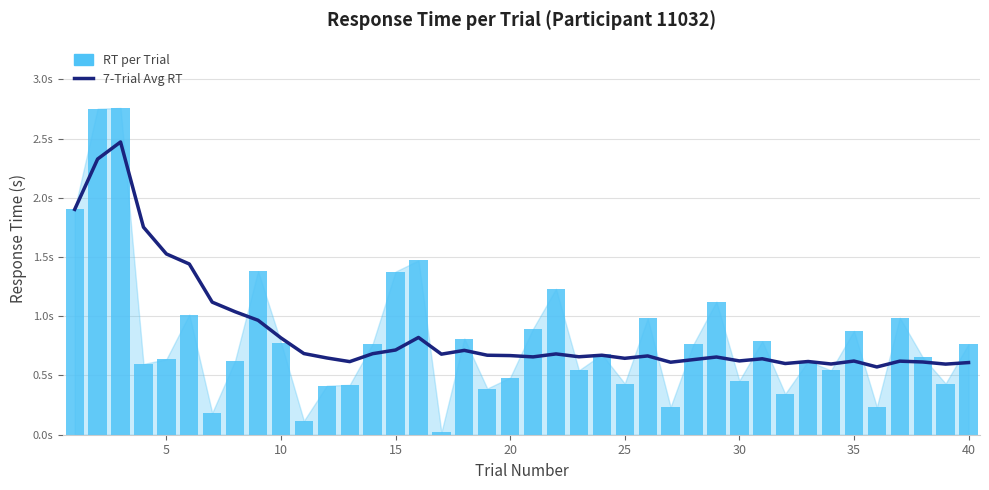

Which series has the largest range (max minus min)?

RT per Trial